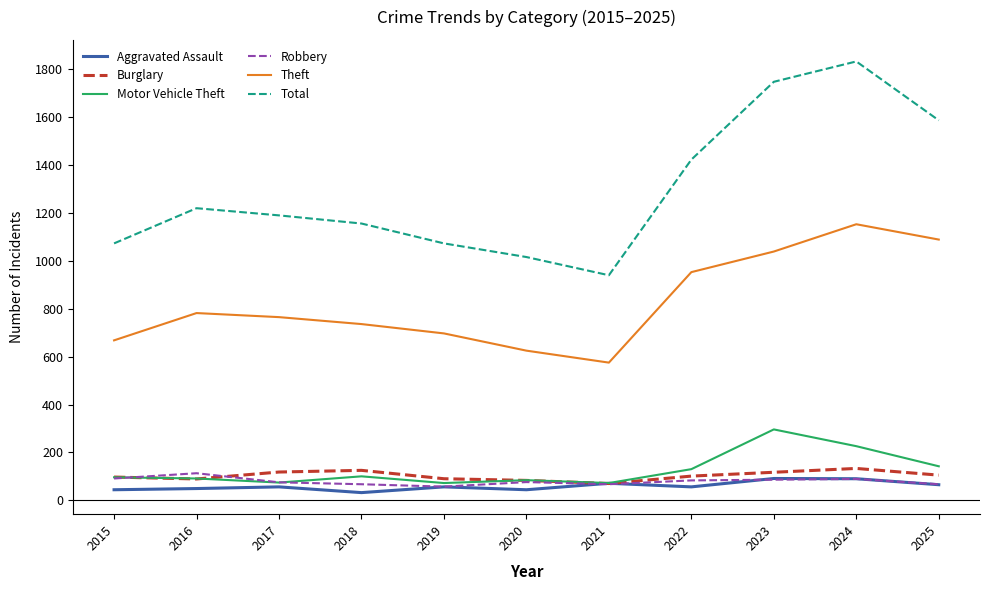

True or false: Robbery and Burglary intersect in this chart.

True